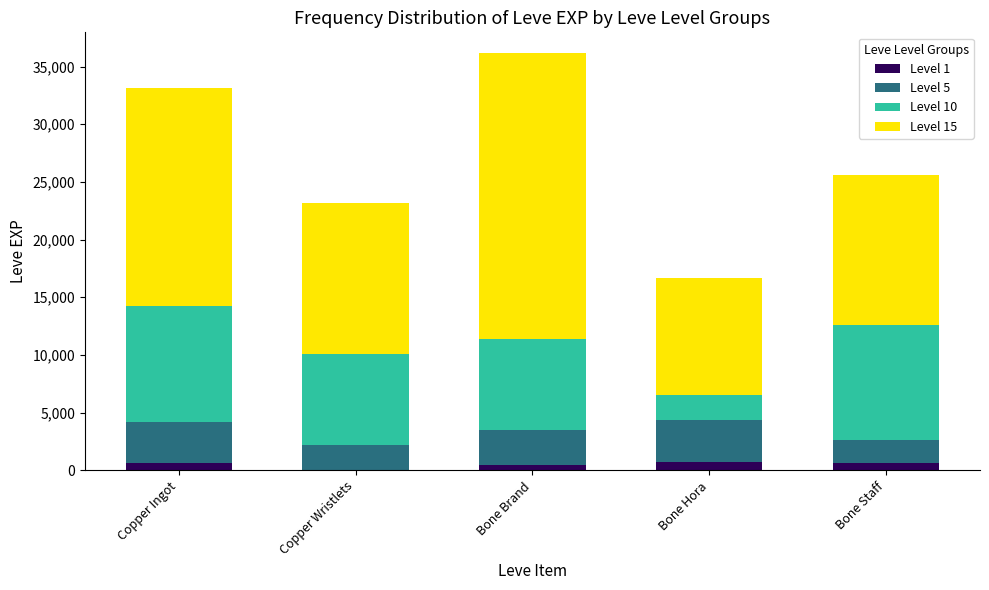

Which has a higher value, Copper Ingot or Bone Brand?

Copper Ingot